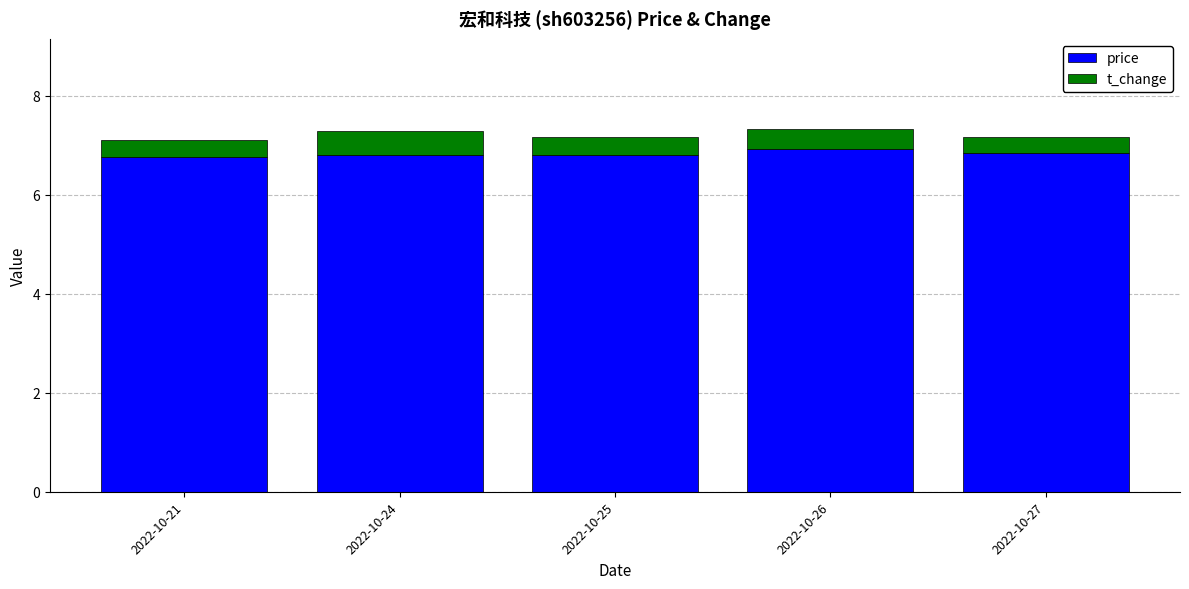

What is the sum of the price values at 2022-10-21 and 2022-10-26?

13.7